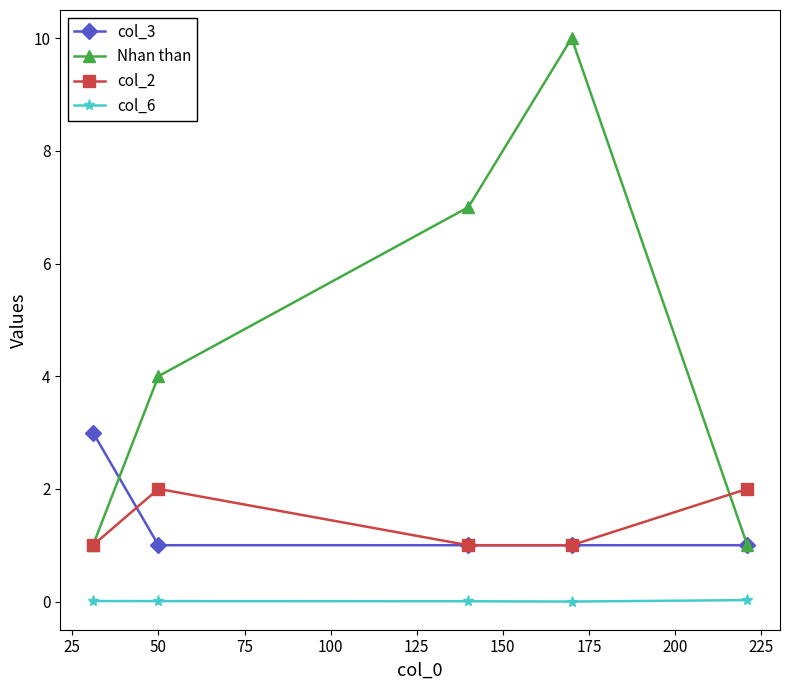

What is the value of the col_2 point at the 1st from the left?

1.0